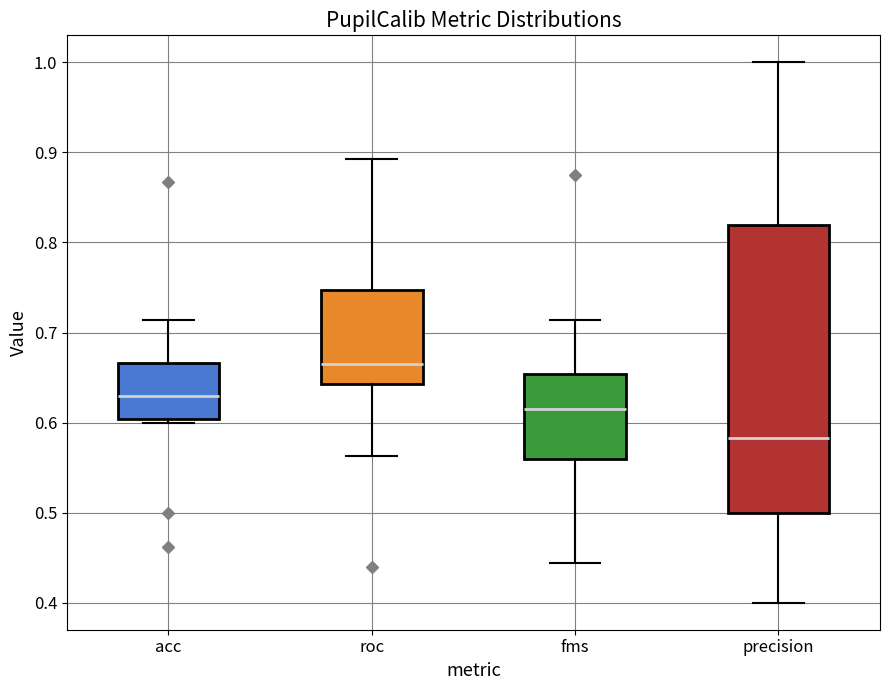

Reading left to right, transcribe this box plot: for each box, give where its median line is, the range the box spans, and where its two whiskers end, as read against the y-axis. The values are not printed on the chart, so give them approximately, as read against the axis.

acc: median 0.63, box 0.60 to 0.67, whiskers 0.60 (just below the box's lower edge) to 0.71
roc: median 0.66, box 0.64 to 0.75, whiskers 0.56 to 0.89
fms: median 0.62, box 0.56 to 0.65, whiskers 0.44 to 0.71
precision: median 0.58, box 0.50 to 0.82, whiskers 0.40 to 1.00